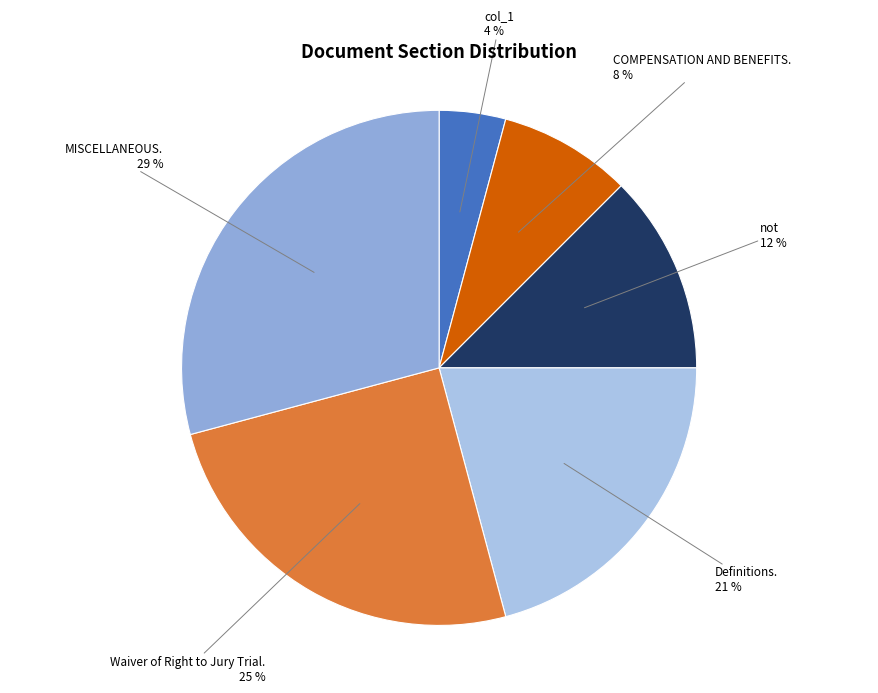

Which category has the biggest portion of the pie?

MISCELLANEOUS.